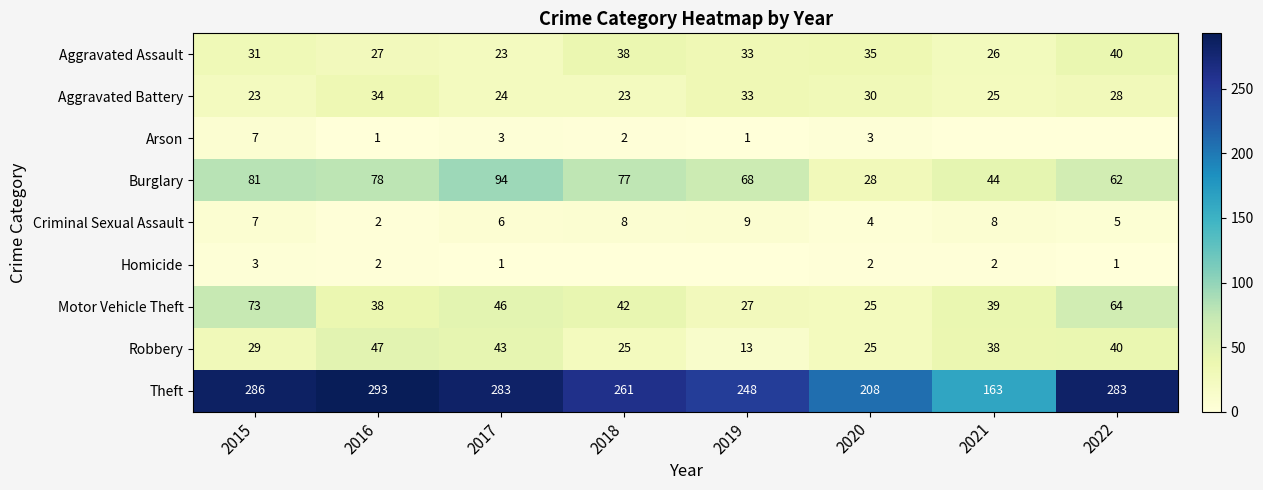

Rank the categories by Burglary value from highest to lowest.

2017, 2015, 2016, 2018, 2019, 2022, 2021, 2020